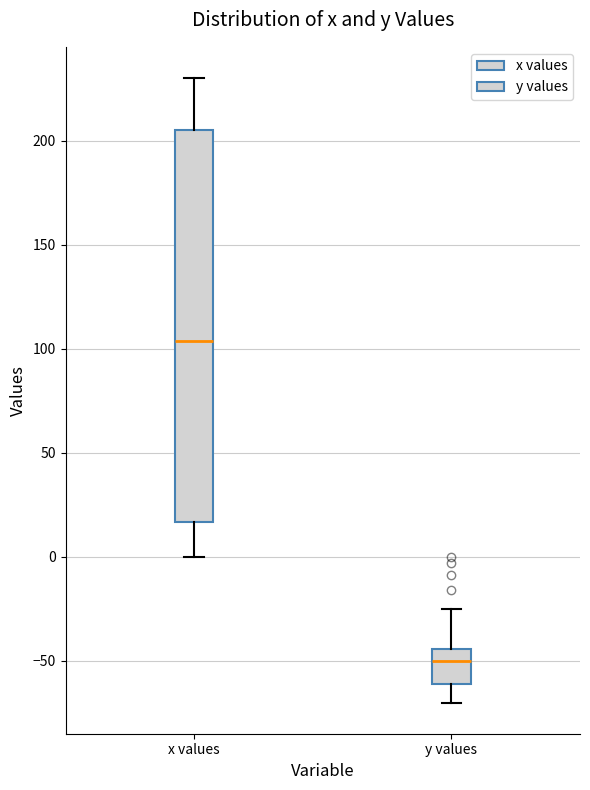

Reading left to right, read every box against the y-axis: the position of its median line, the range the box covers, and the ends of its whiskers. The values are not printed on the chart, so give them approximately, as read against the axis.

x values: median 105, box 15 to 205, whiskers 0 to 230
y values: median -50, box -60 to -45, whiskers -70 to -25